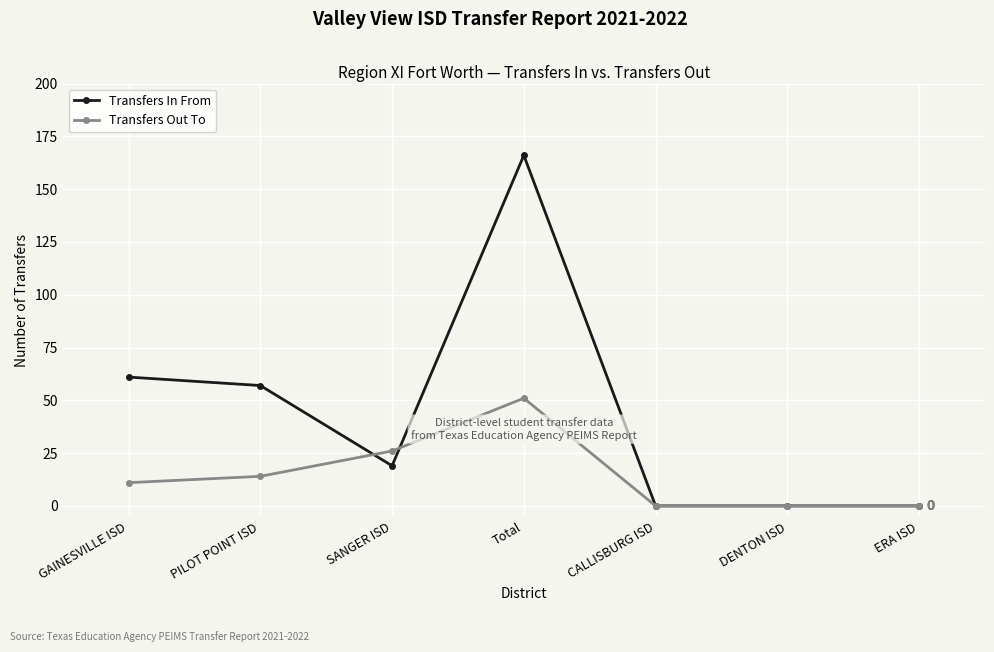

Is the value of Transfers Out To at PILOT POINT ISD greater than the value of Transfers In From at PILOT POINT ISD?

No